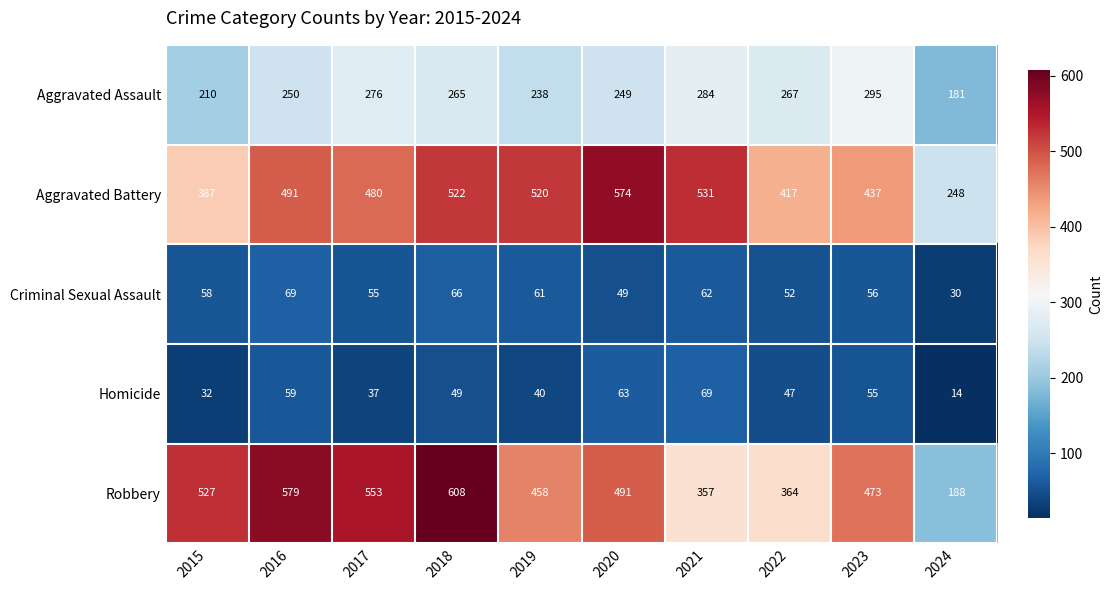

What is the difference between the maximum and second lowest values in the Robbery series?

251